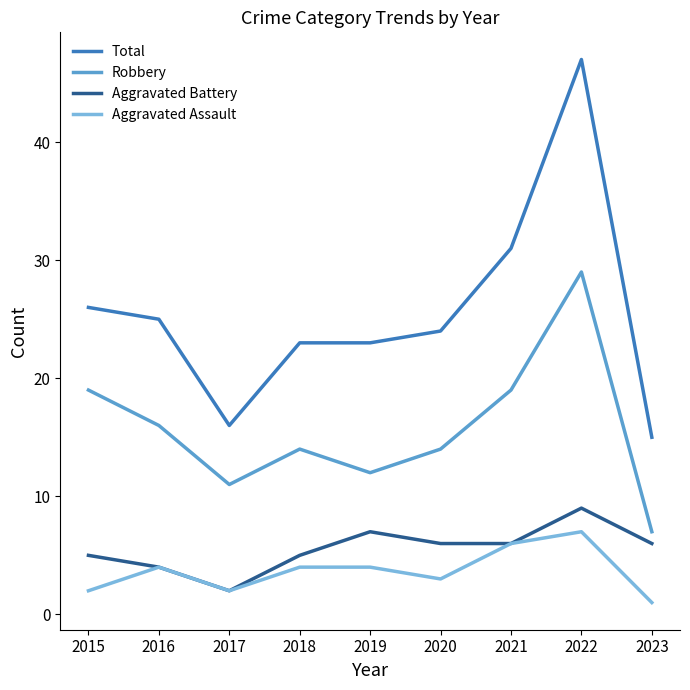

What is the difference between the Aggravated Battery values at 2022 and 2021?

3